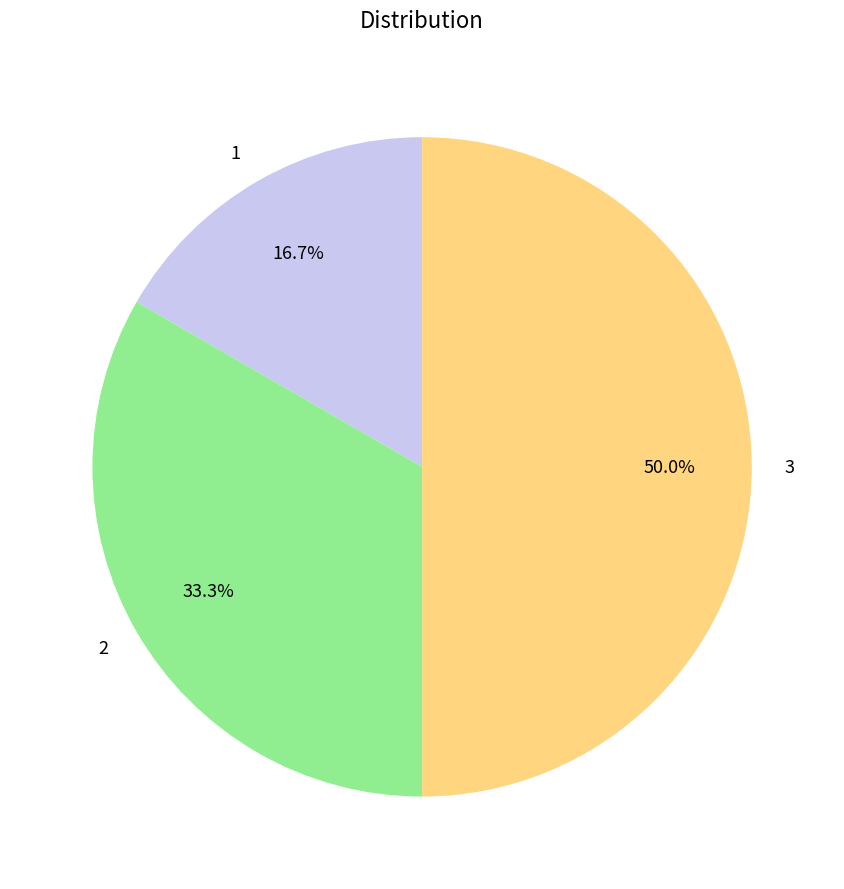

Do 1 and 3 together represent more than half of the pie?

Yes